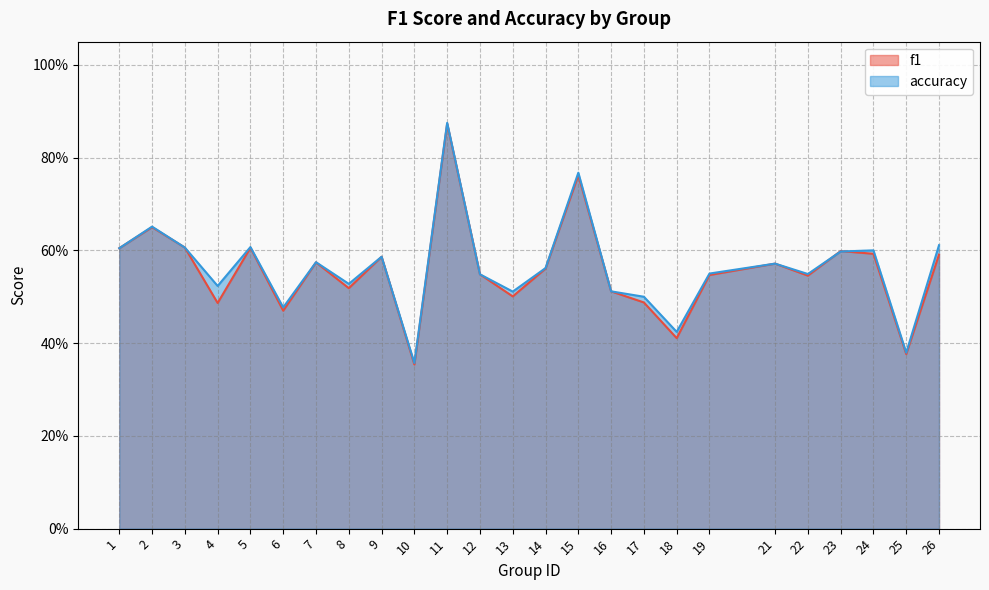

Which label corresponds to the smallest value in the chart?

10